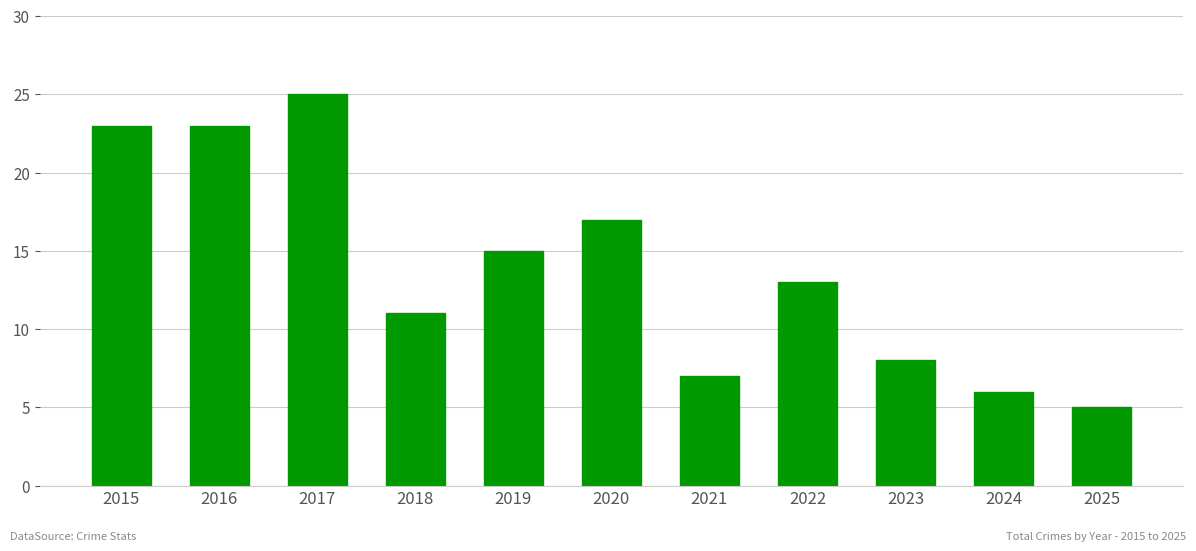

What is the value of the 10th bar from the left?

6